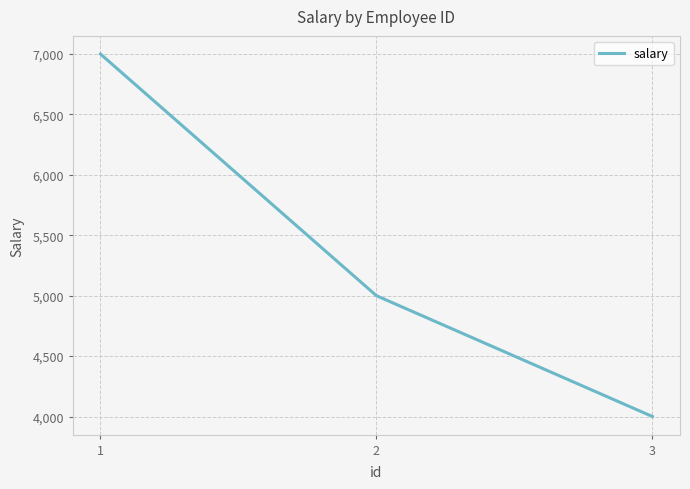

List the labels in order of value, smallest first.

3, 2, 1